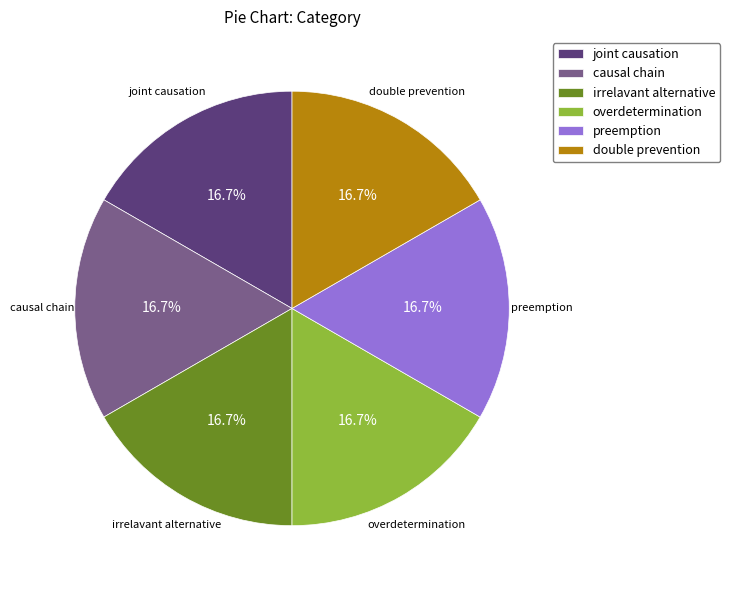

Count the number of slices in the pie.

6